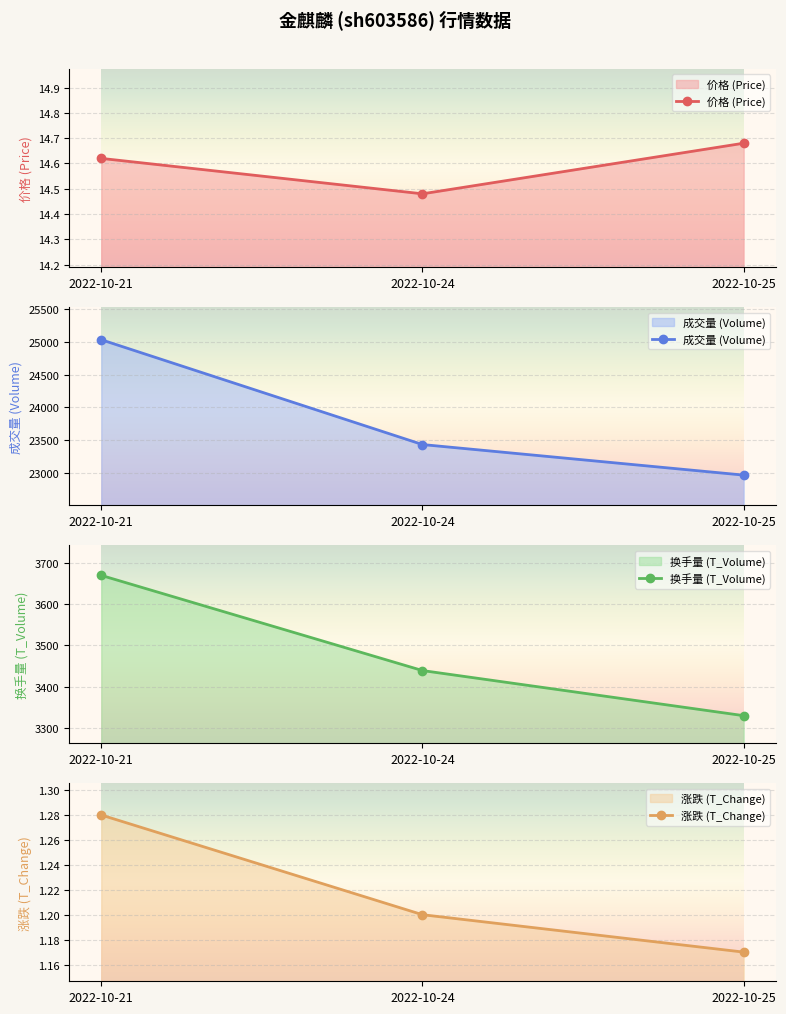

How many distinct data groups are displayed?

4